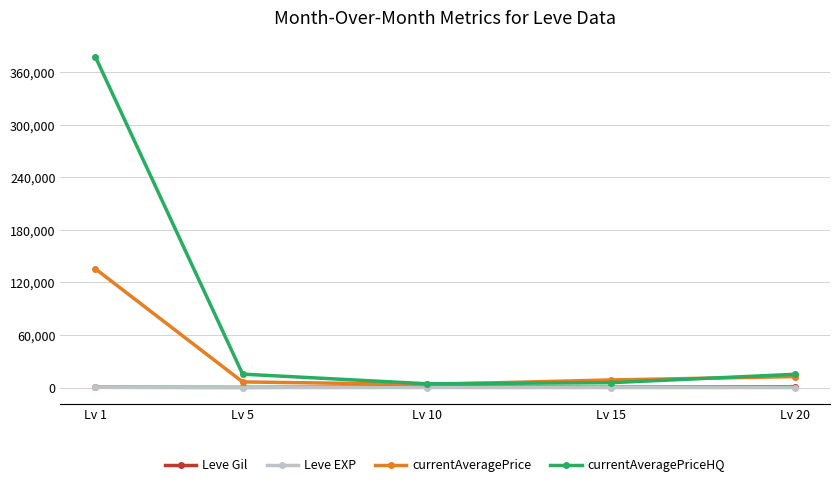

The currentAveragePrice series shows 8671.2 at Lv 15. True or false?

True